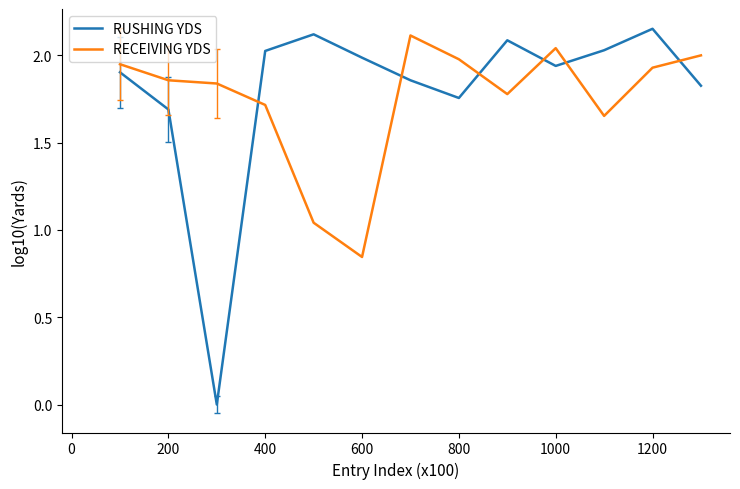

After their last crossing, which series has the higher values: RUSHING YDS or RECEIVING YDS?

RECEIVING YDS